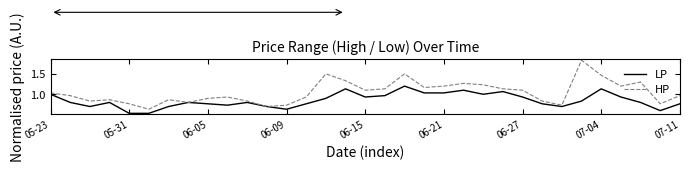

List the series in order of their overall mean, lowest first.

LP, HP